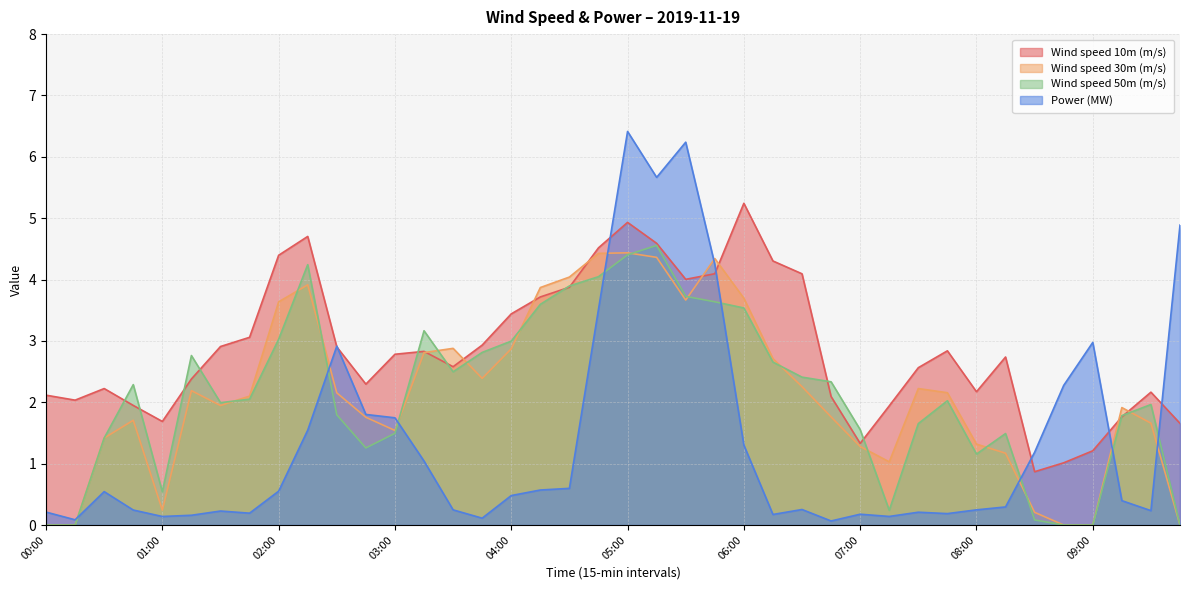

How many positive values does the Wind speed 30m (m/s) series have?

35